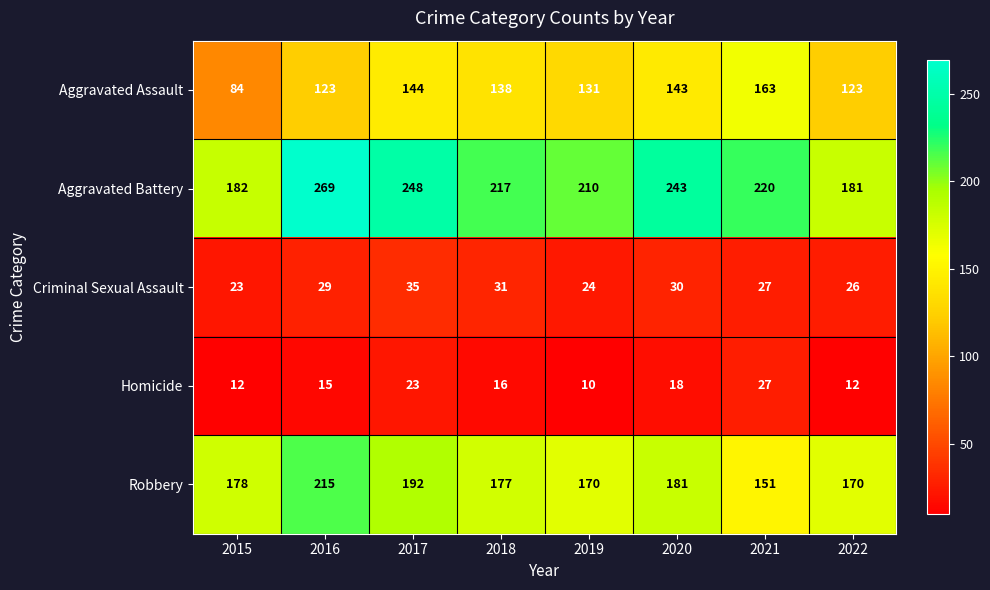

Which label corresponds to the largest value in the chart?

2016